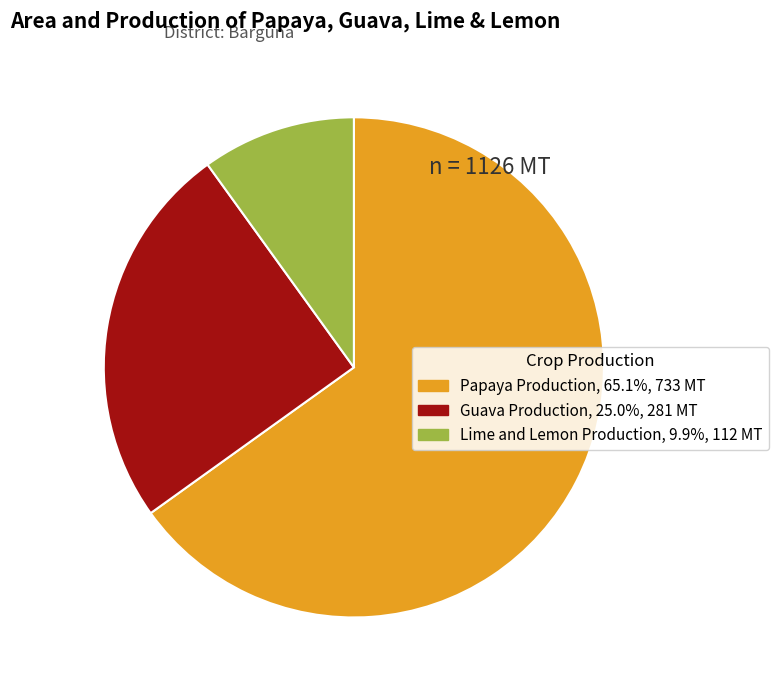

Is there a majority slice in this chart?

Yes